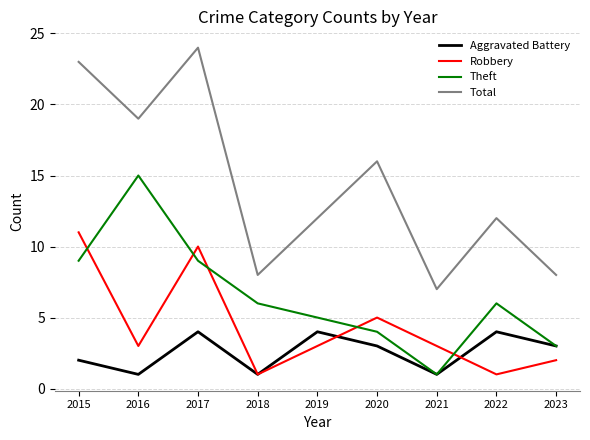

What is the spread (max minus min) of values at 2023?

6